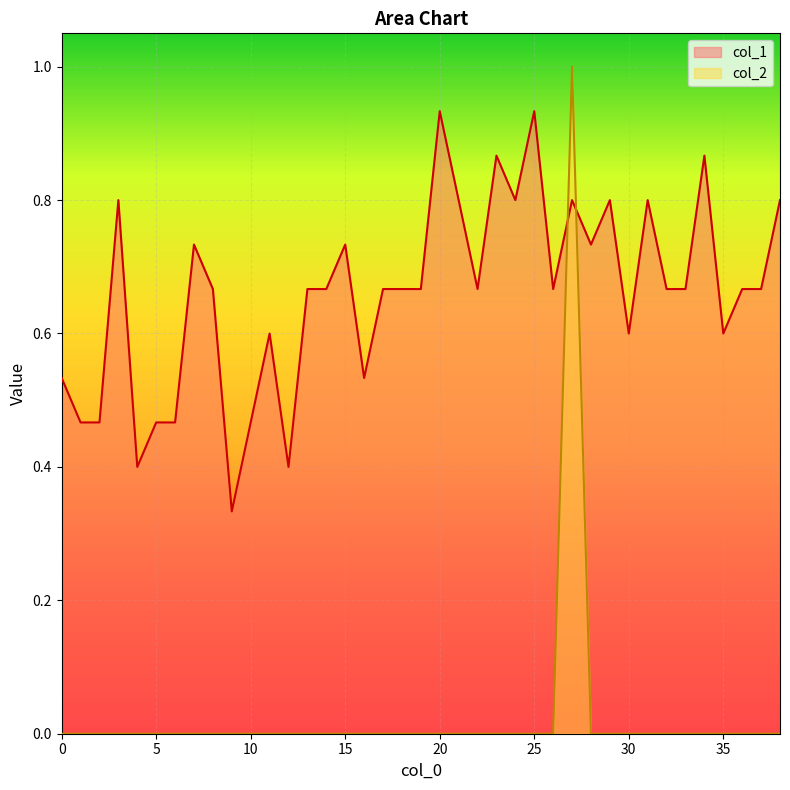

What is the sum of all col_2 values?

1.0